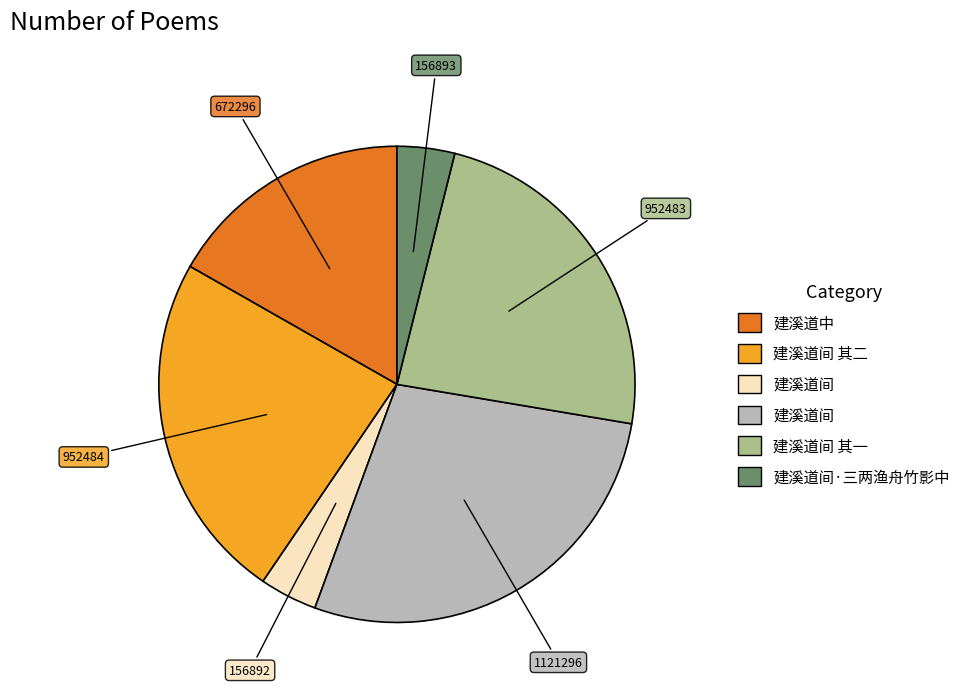

Does any single category account for the majority?

No